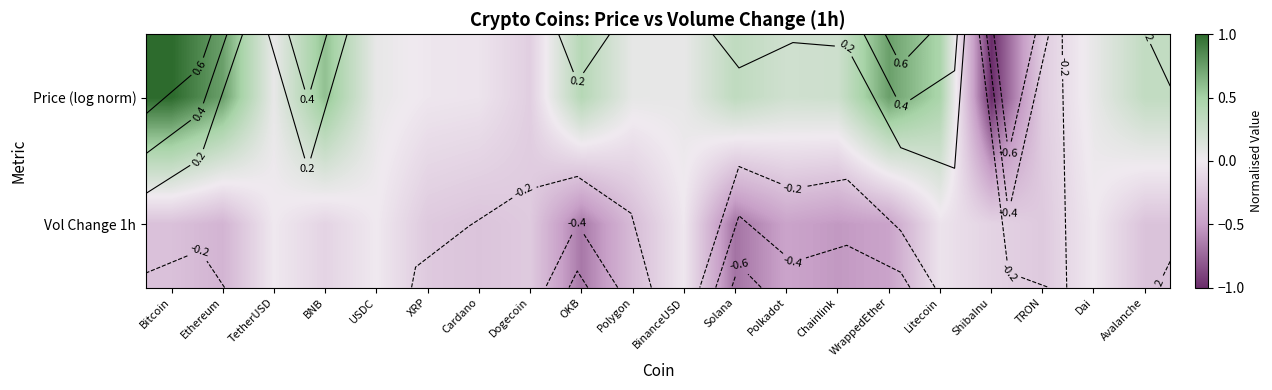

The Vol Change 1h series shows -0.2 at Dogecoin. True or false?

True